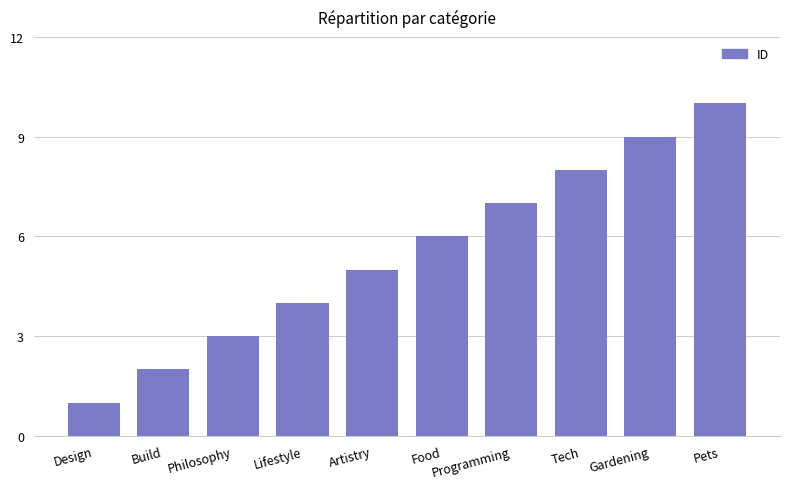

At which category does the chart reach its minimum across all series?

Design